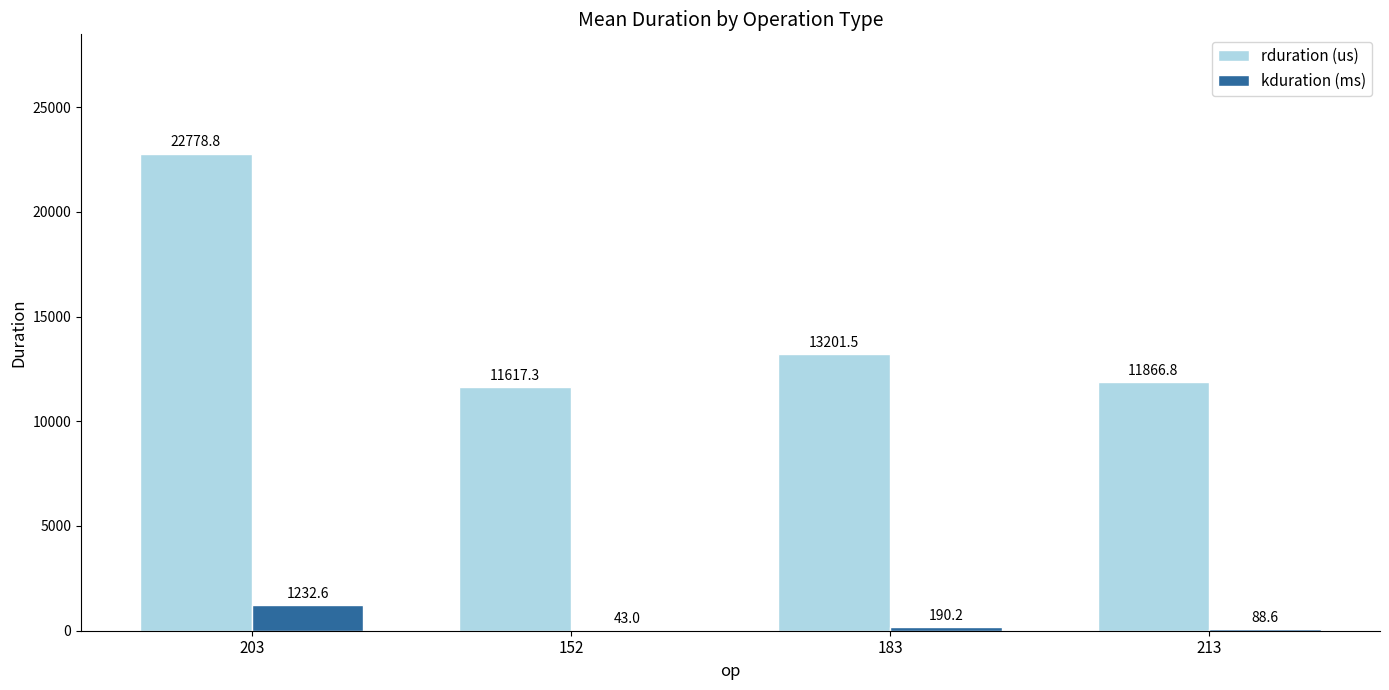

How many groups of bars are there?

4